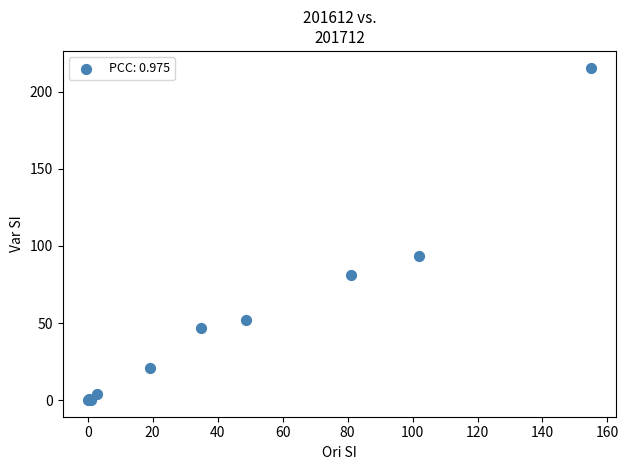

What Y value in the scatter plot is closest to 107?

93.4